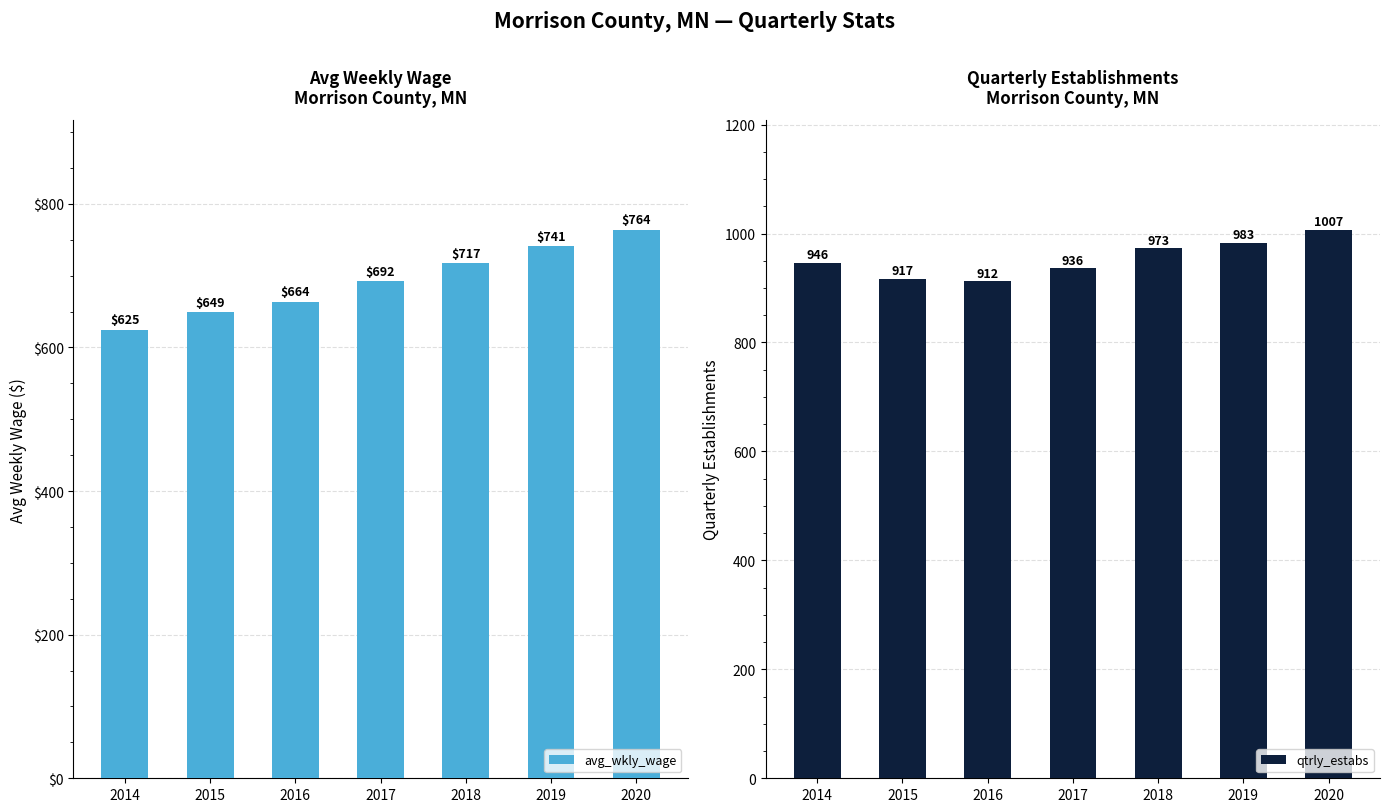

At 2017, list the series in order from smallest to largest.

avg_wkly_wage, qtrly_estabs